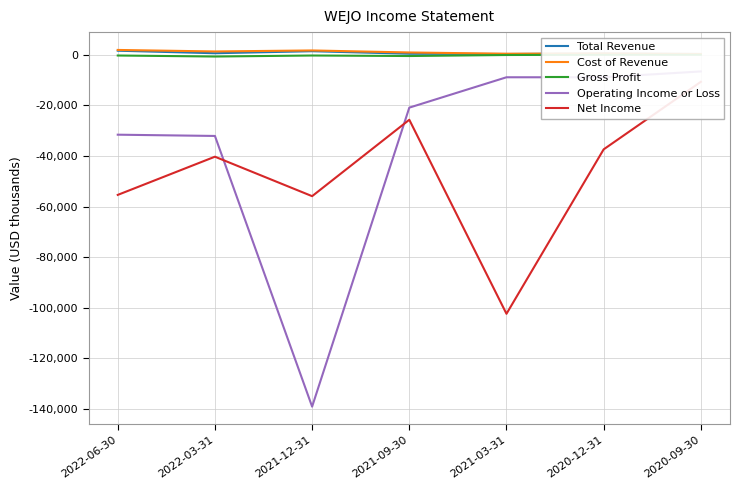

What is the difference between the maximum and minimum values in the Net Income series?

91700